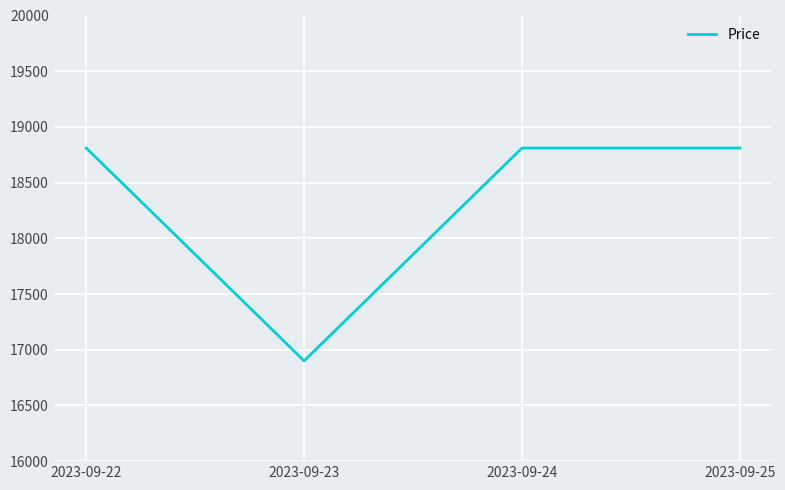

Count the number of data series in this chart.

1